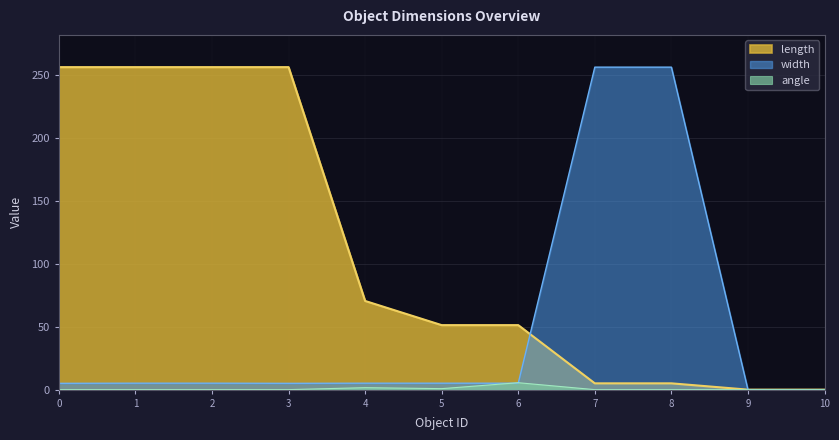

Where is length nearest to the value 128?

4